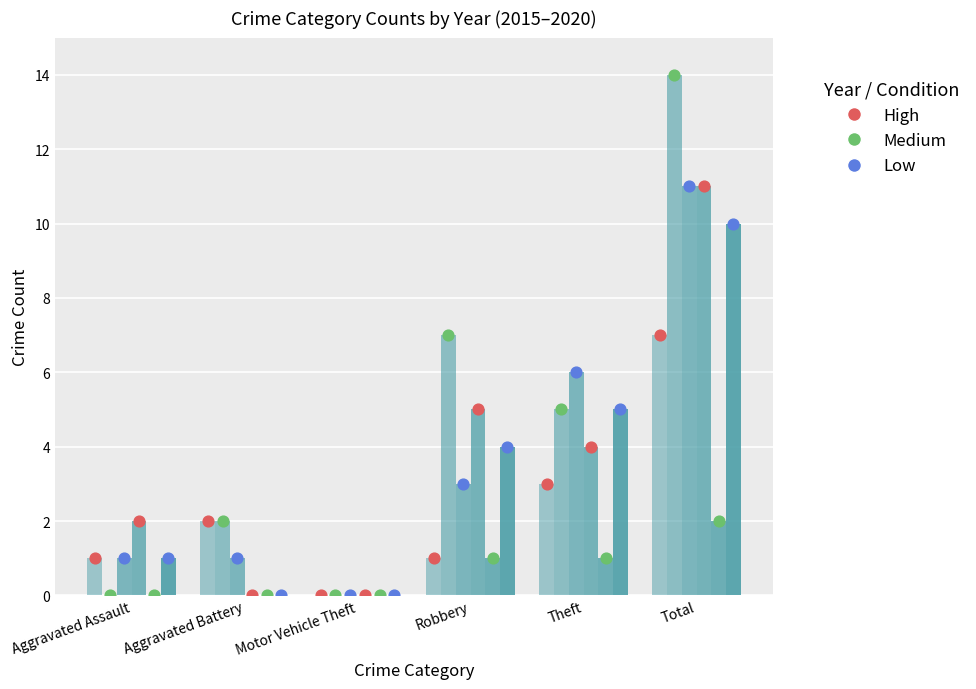

Which series has the largest total across all categories?

2016